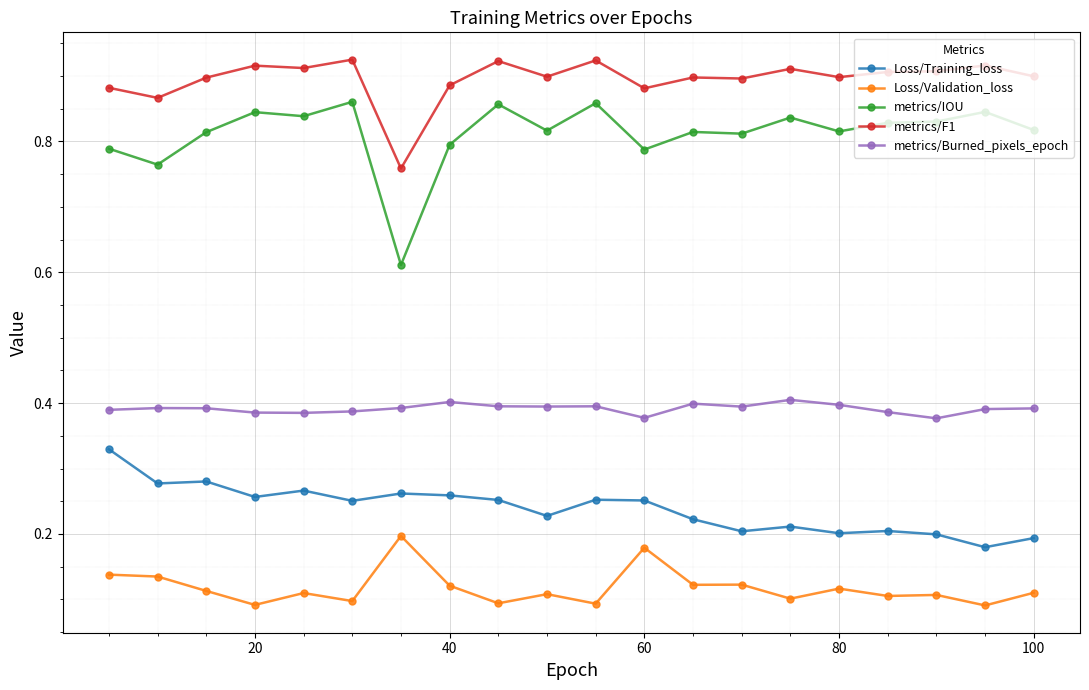

Which series has the widest spread of values?

metrics/IOU